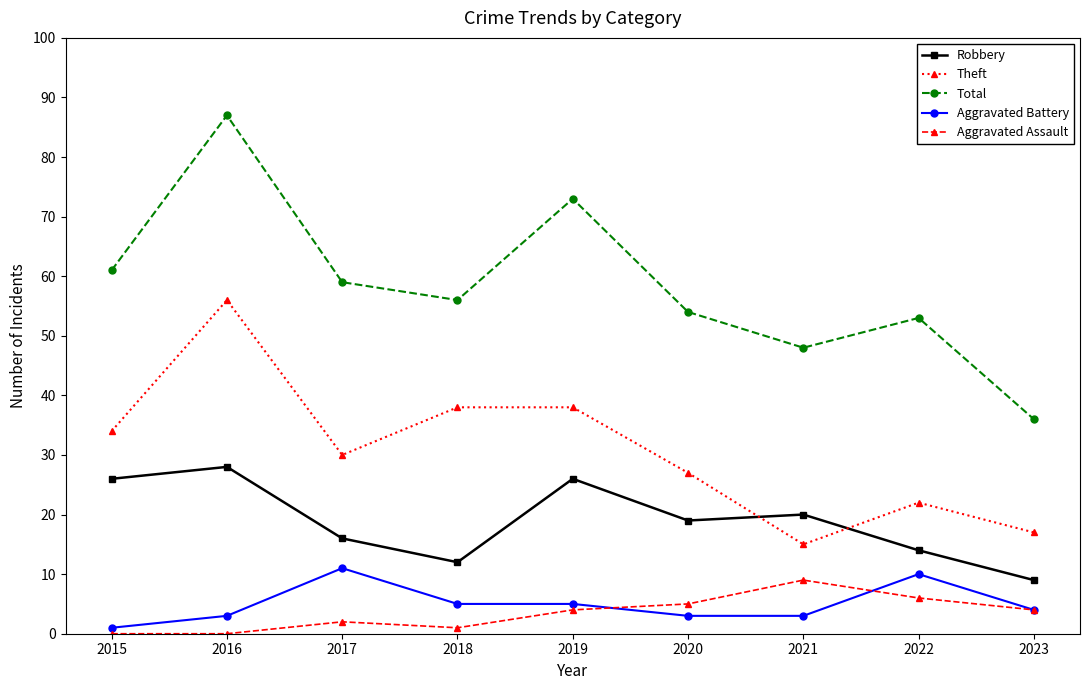

How many lines are shown in the chart?

5